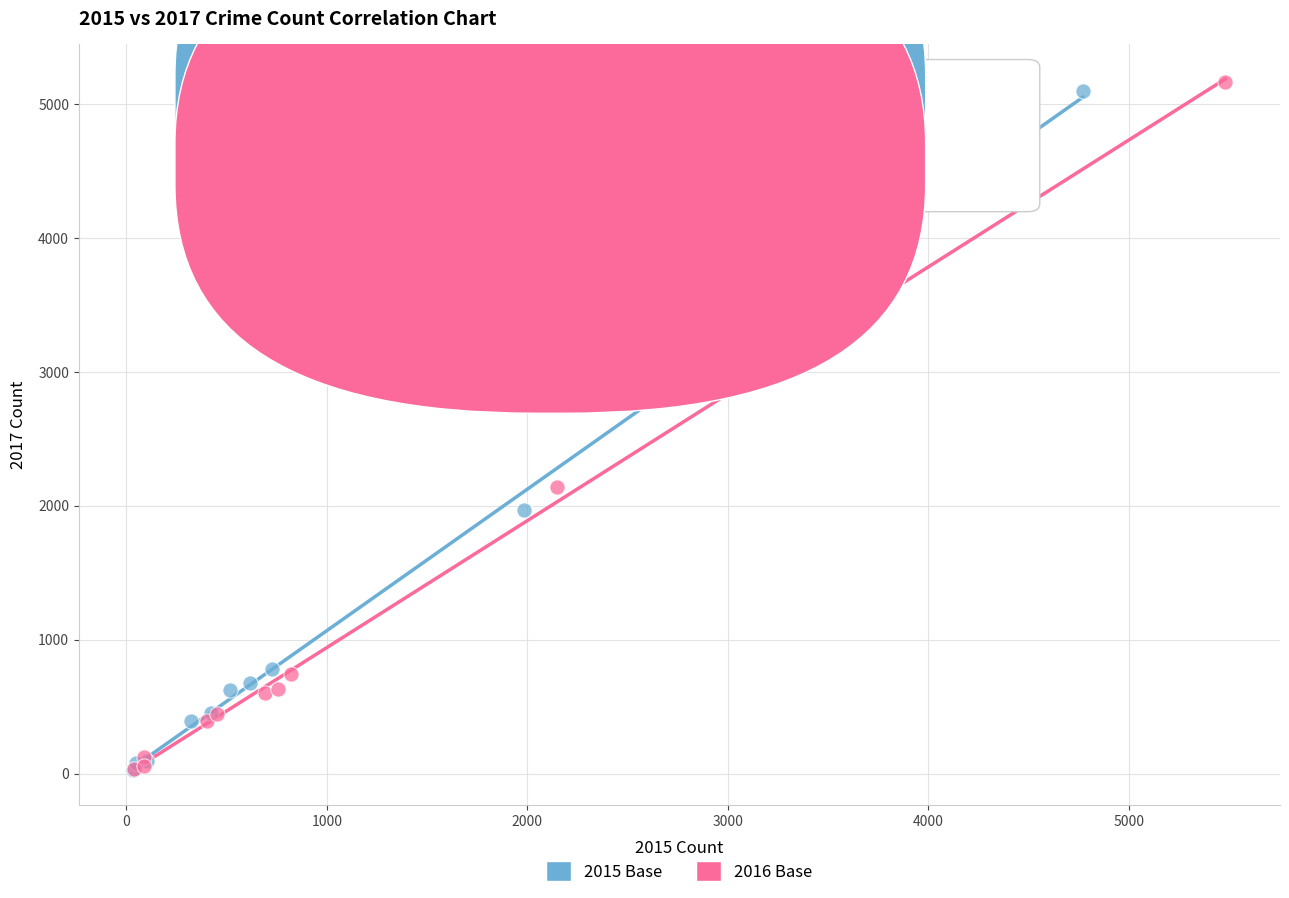

Which series has the largest Y range (max minus min)?

2016 Base